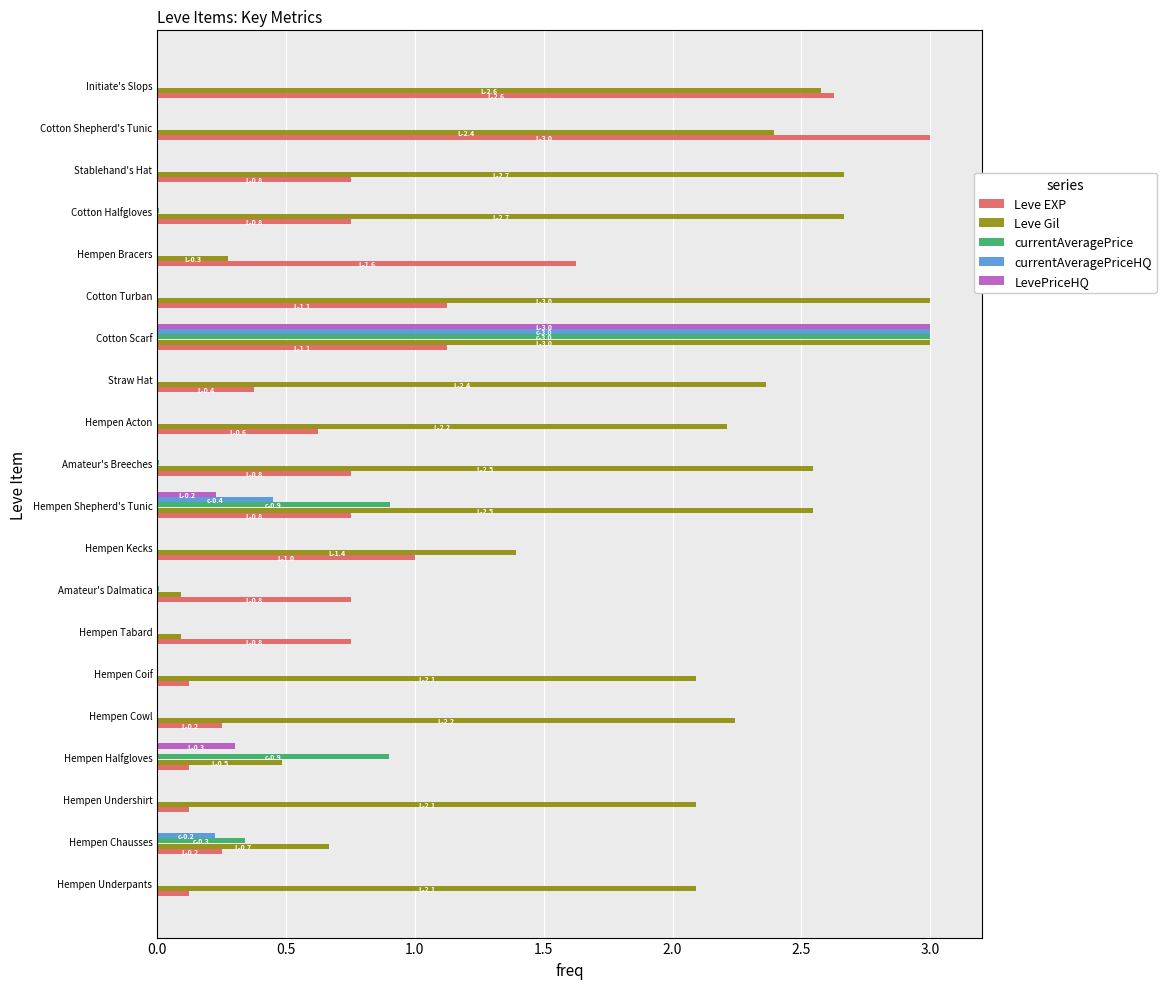

The Leve EXP series shows 0.5 at Hempen Tabard. True or false?

False